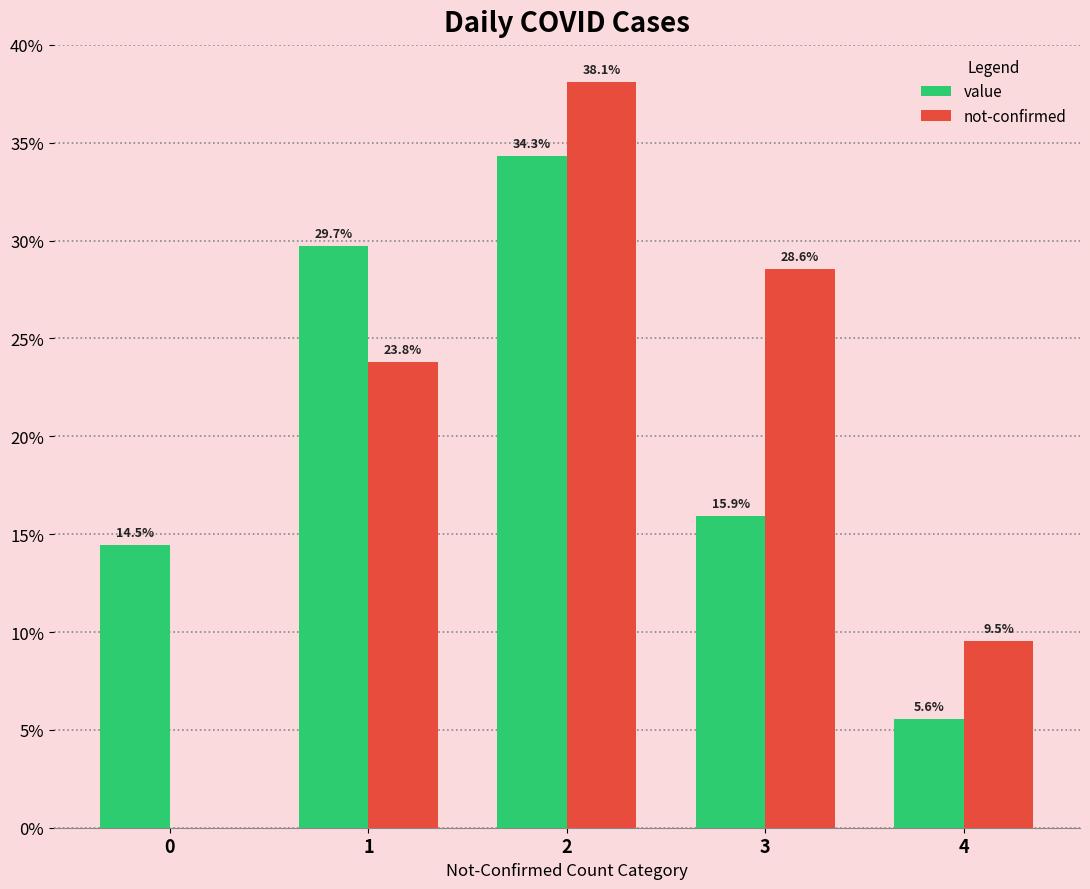

Read the not-confirmed value at 2.

38.1